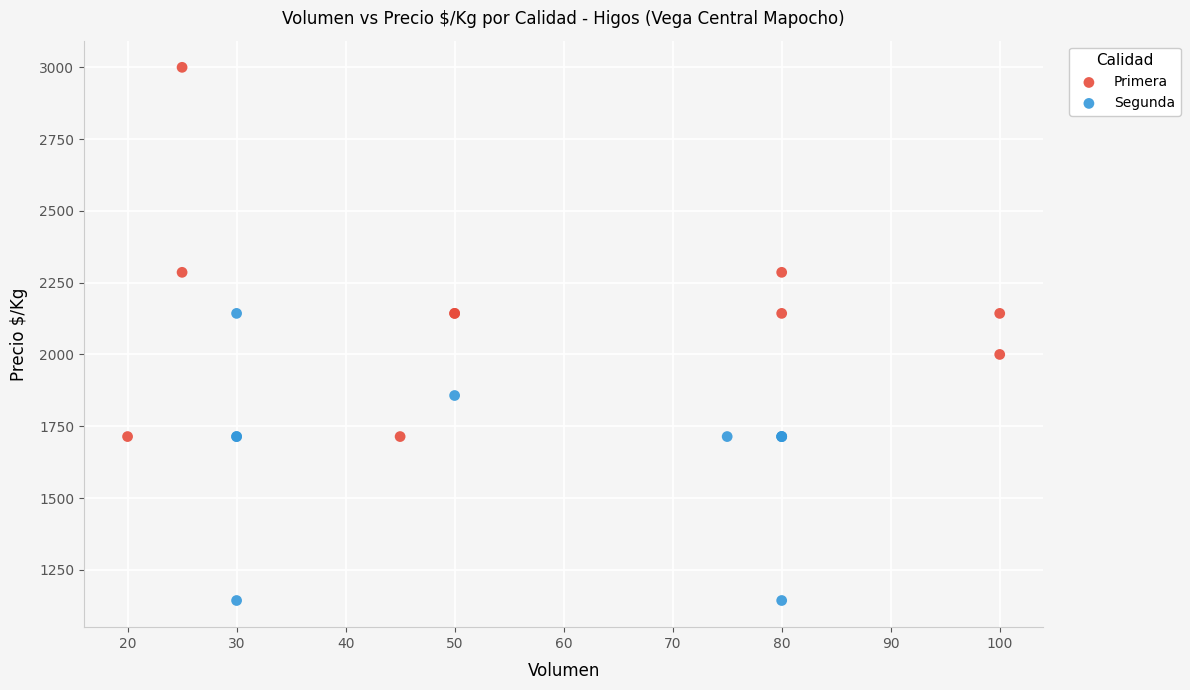

Which series contains the highest Y value?

Primera